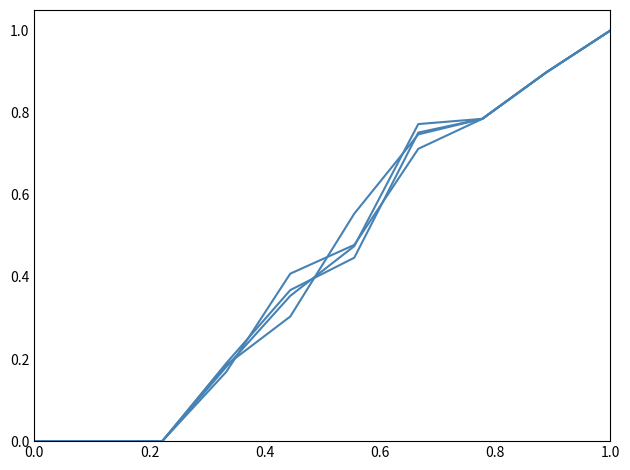

How many lines are shown in the chart?

4